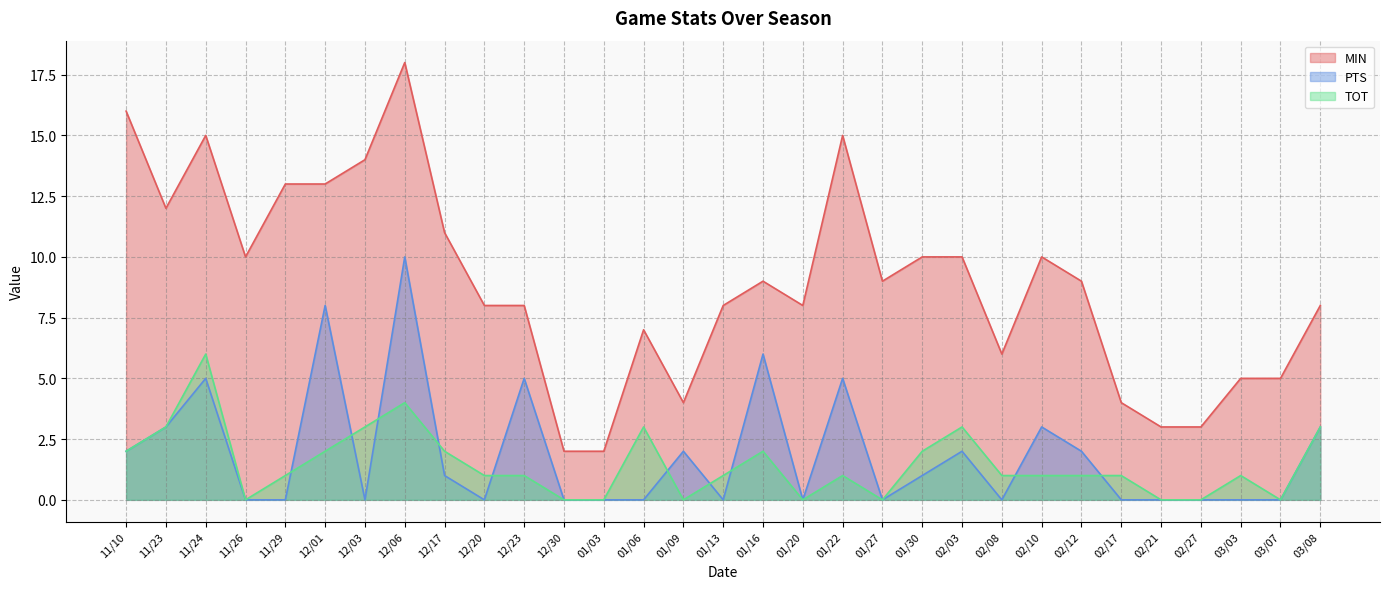

True or false: MIN has more than 0 interior local peaks.

True